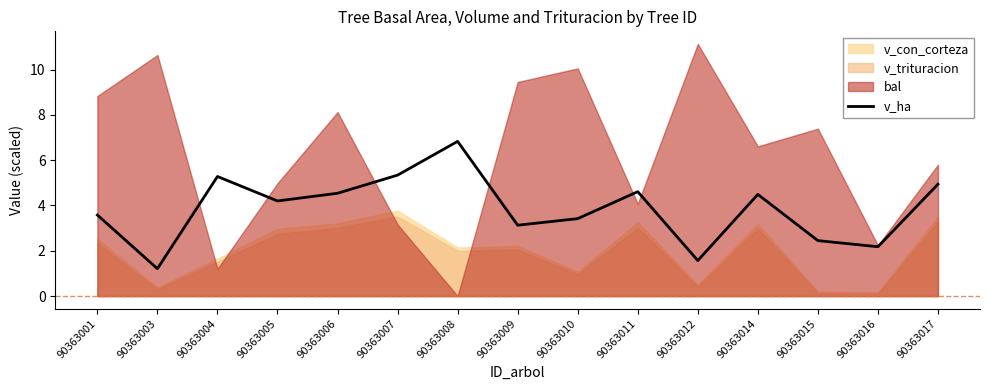

Rank the categories by value from highest to lowest.

90363008, 90363007, 90363004, 90363017, 90363011, 90363006, 90363014, 90363005, 90363001, 90363010, 90363009, 90363015, 90363016, 90363012, 90363003